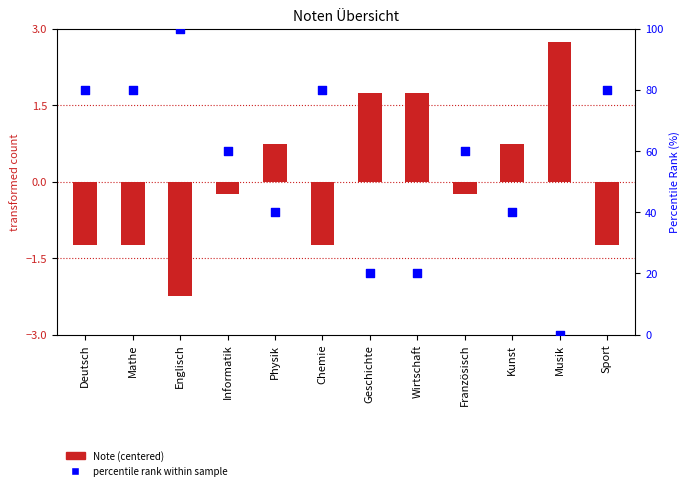

At which category is the sum across all series the highest?

Englisch